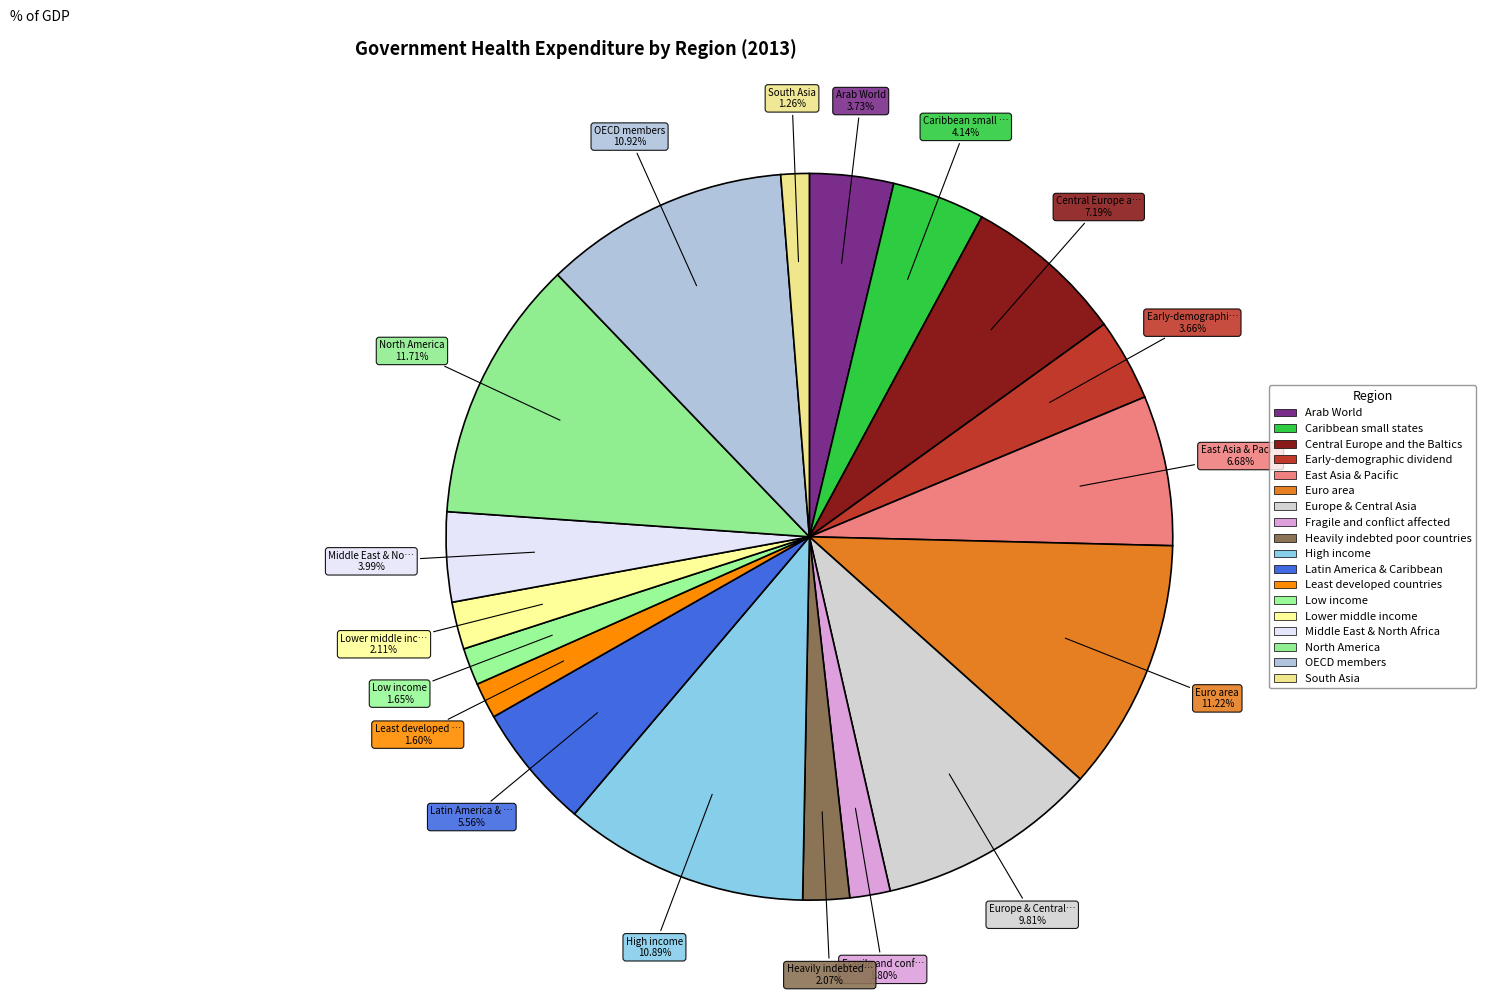

How many segments does this pie chart have?

18